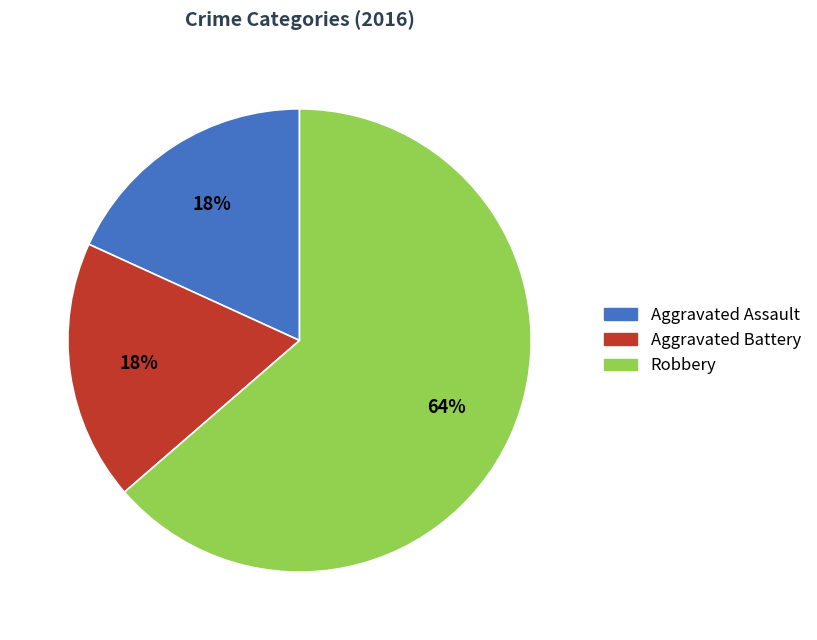

To the nearest percent, what is the average slice percentage?

33%